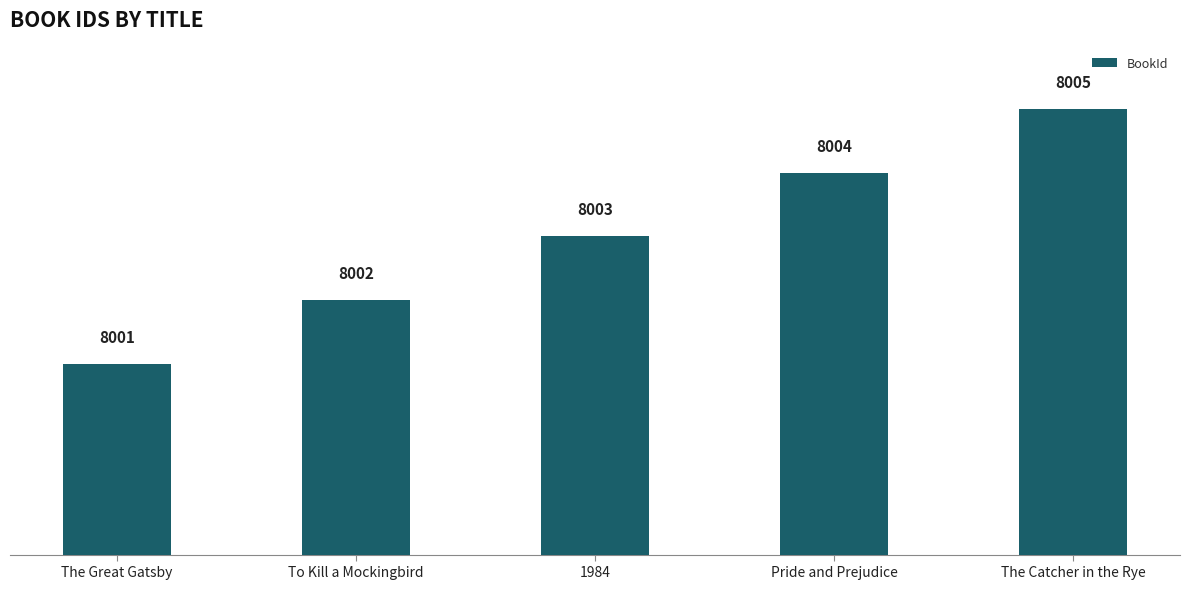

What is the sum of the values at The Great Gatsby and To Kill a Mockingbird?

16003